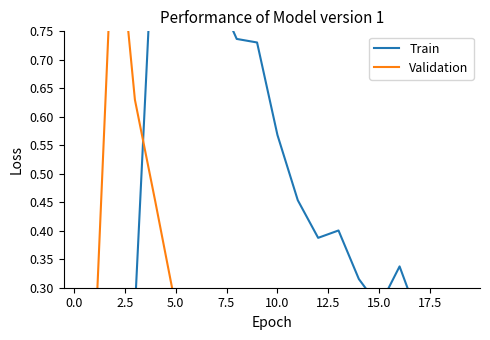

At 12, list the series in order from smallest to largest.

Validation, Train